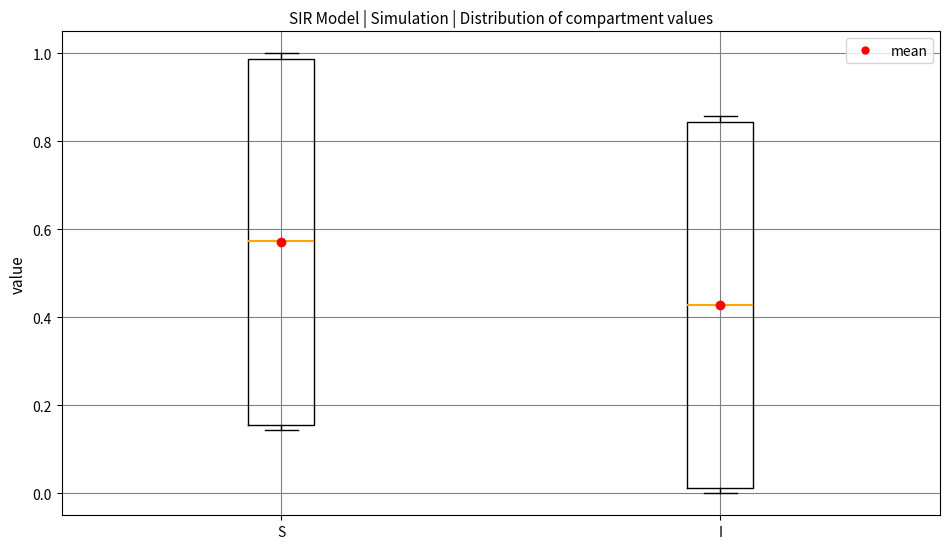

Which box's median line is the highest?

S